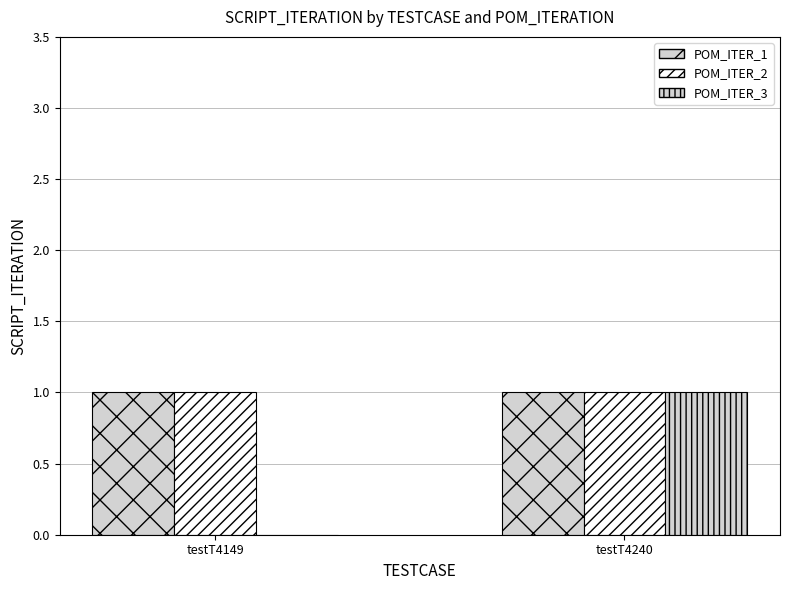

Are the bars grouped side by side (vs. stacked)?

Yes